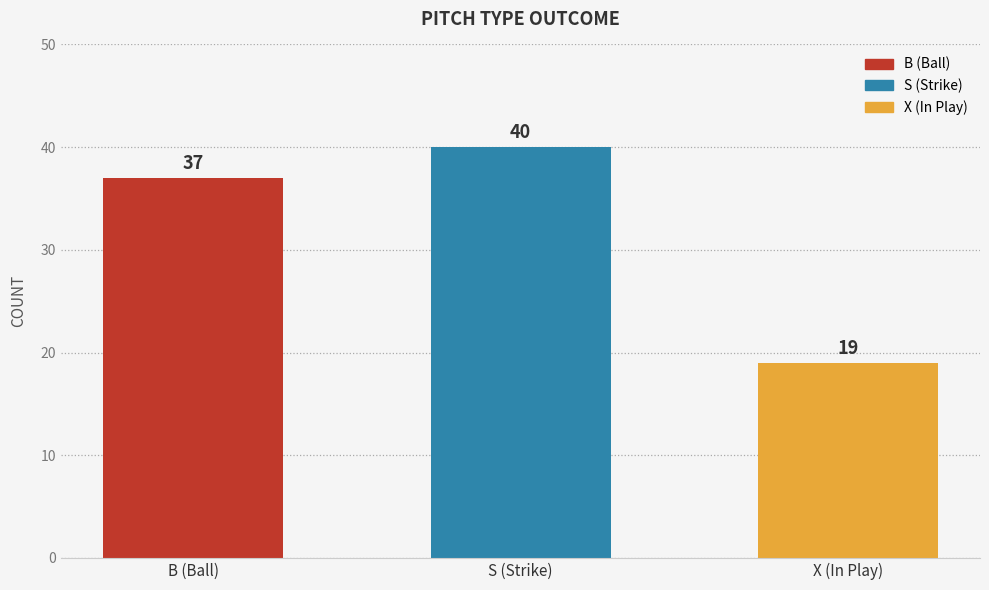

What is the maximum value shown in the chart?

40